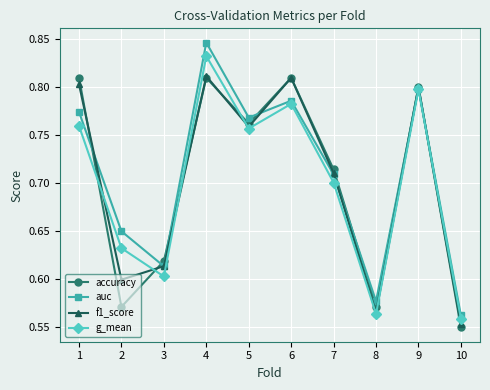

Between which two adjacent categories do g_mean and f1_score first intersect?

1 and 2